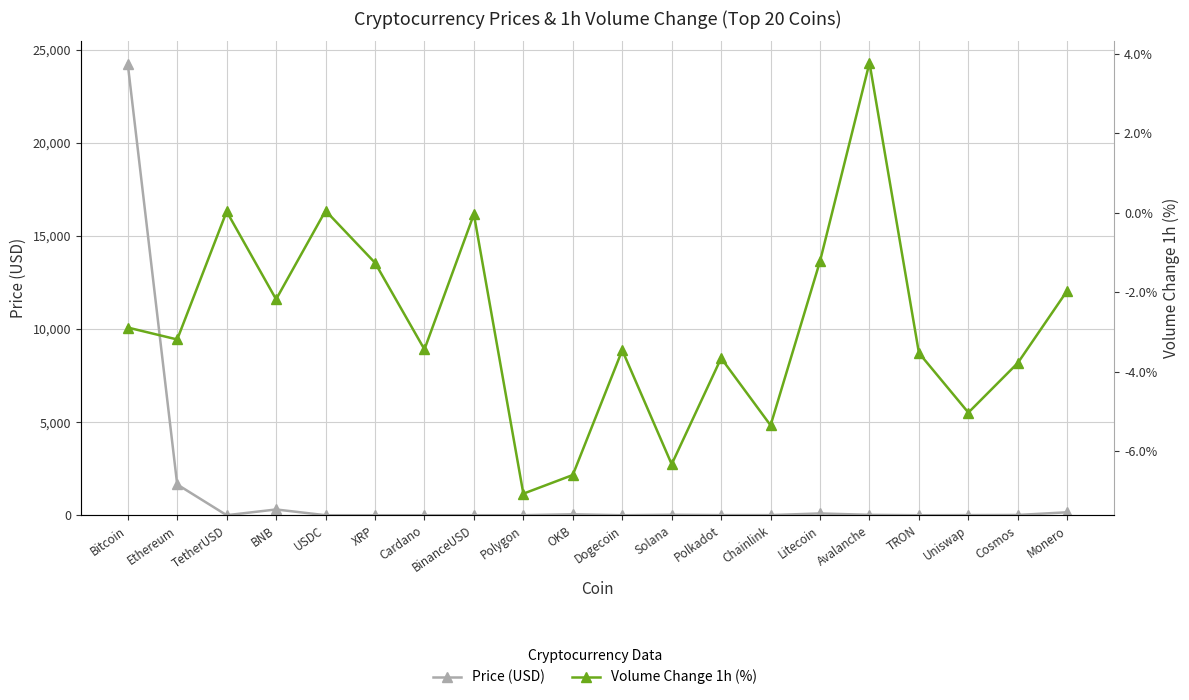

What is the total value across all series at Avalanche?

25.1